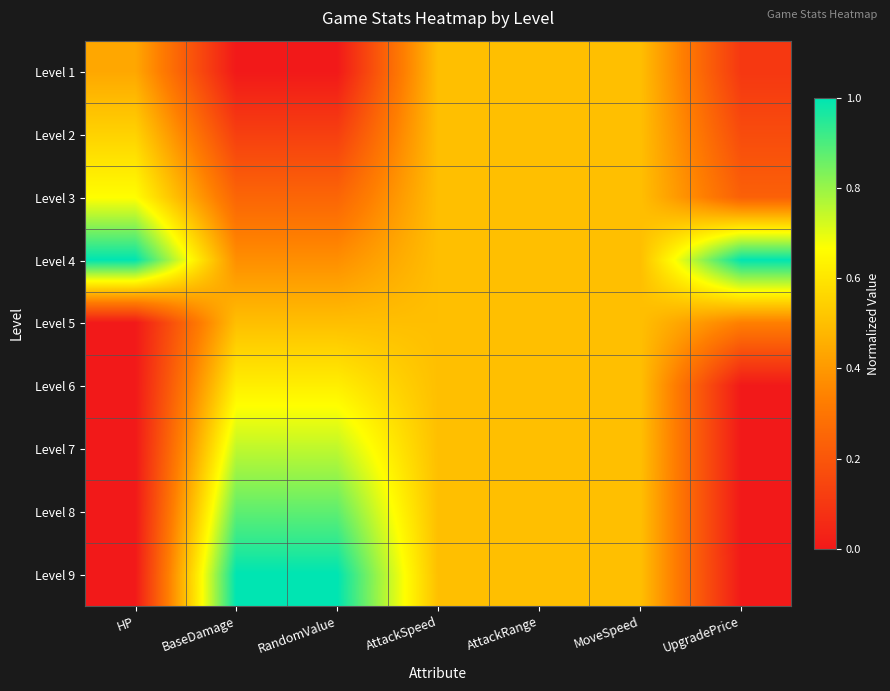

Rank the series by their maximum value, from highest to lowest.

Level 4, Level 9, Level 8, Level 7, Level 3, Level 6, Level 2, Level 1, Level 5